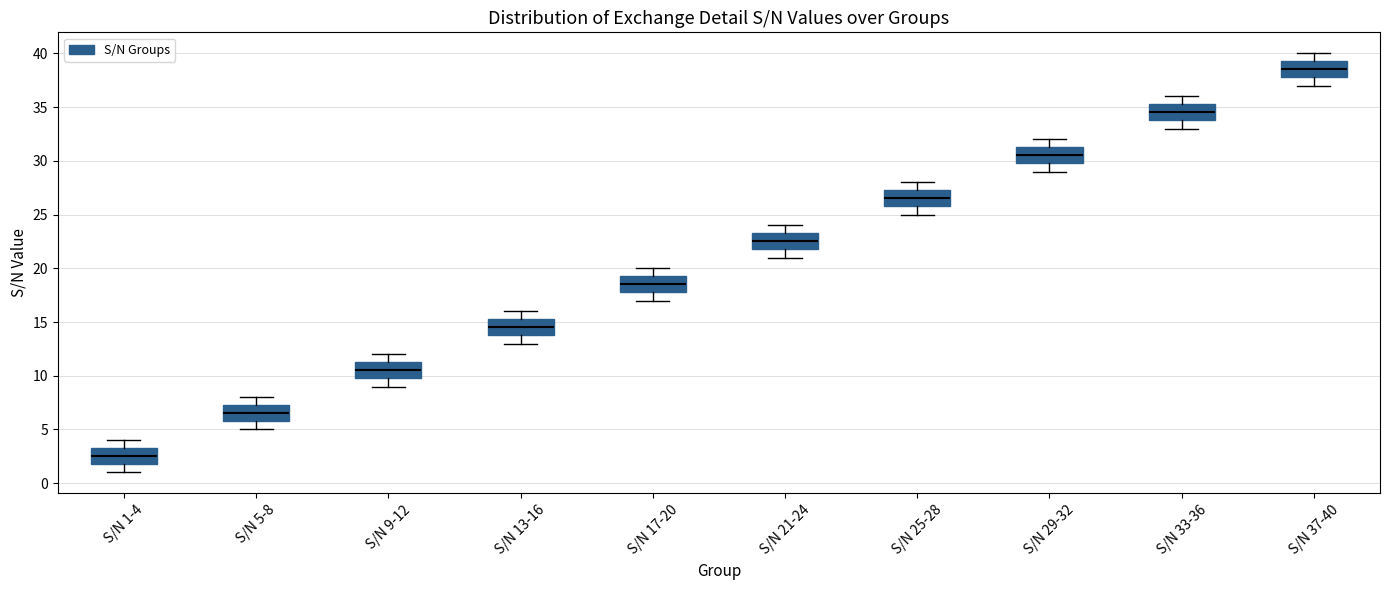

Where is the upper edge of the box for S/N 1-4 on the y-axis? The values are not printed on the chart, so give them approximately, as read against the axis.

3.5